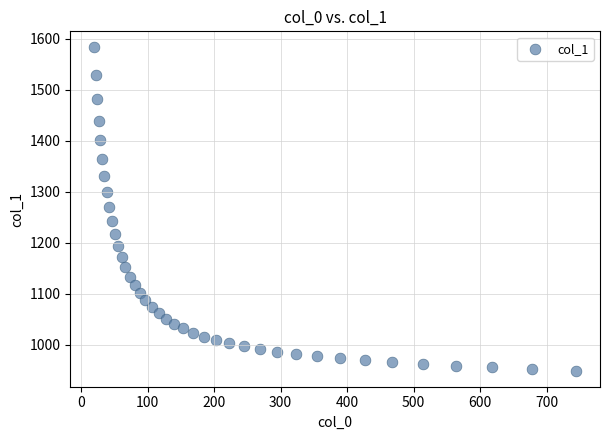

What is the range of X values (max minus min)?

723.9